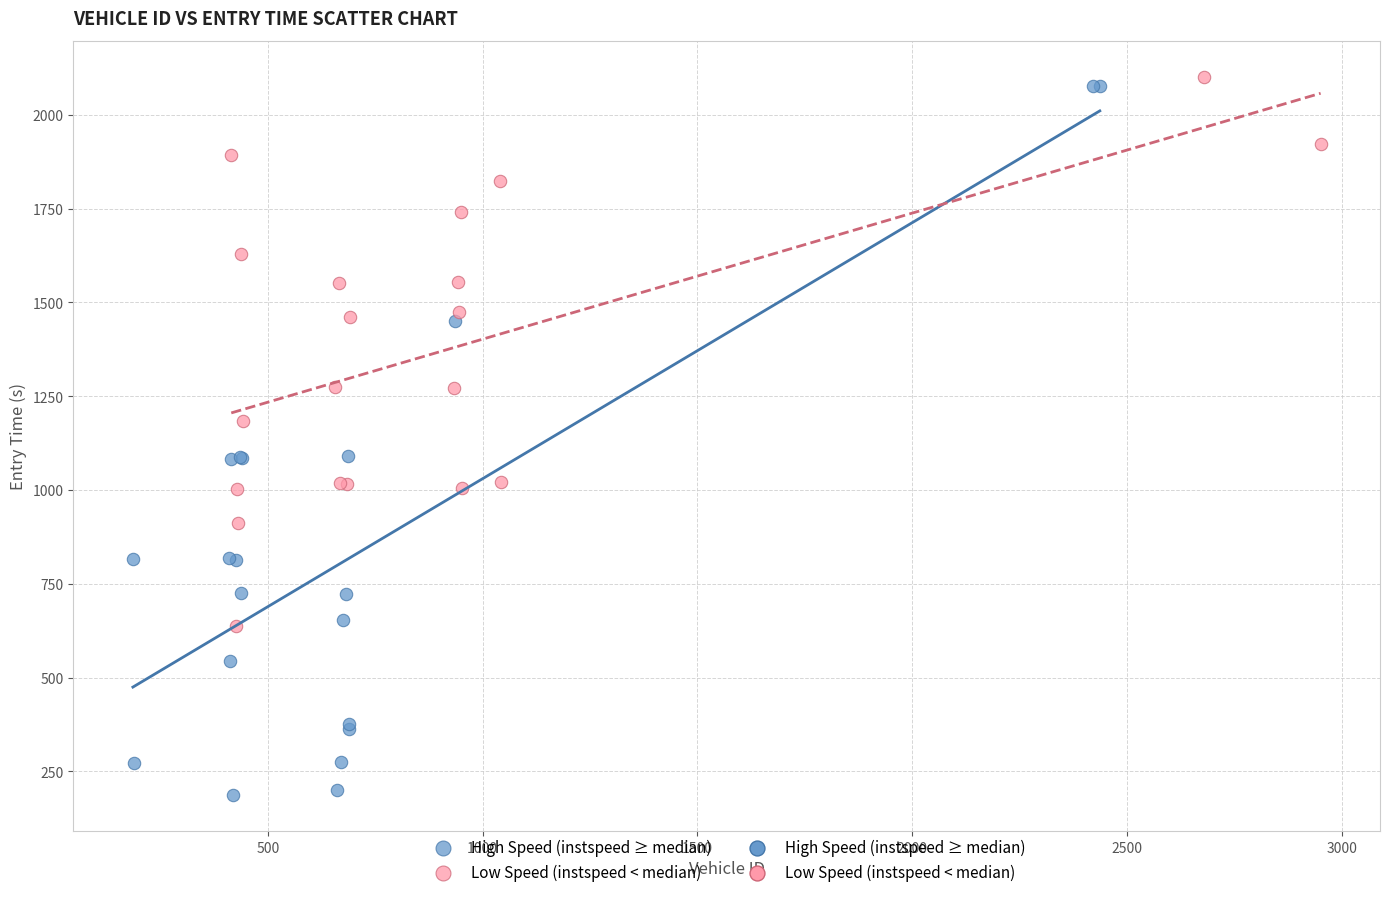

Which series reaches the minimum Y coordinate?

High Speed (instspeed ≥ median)